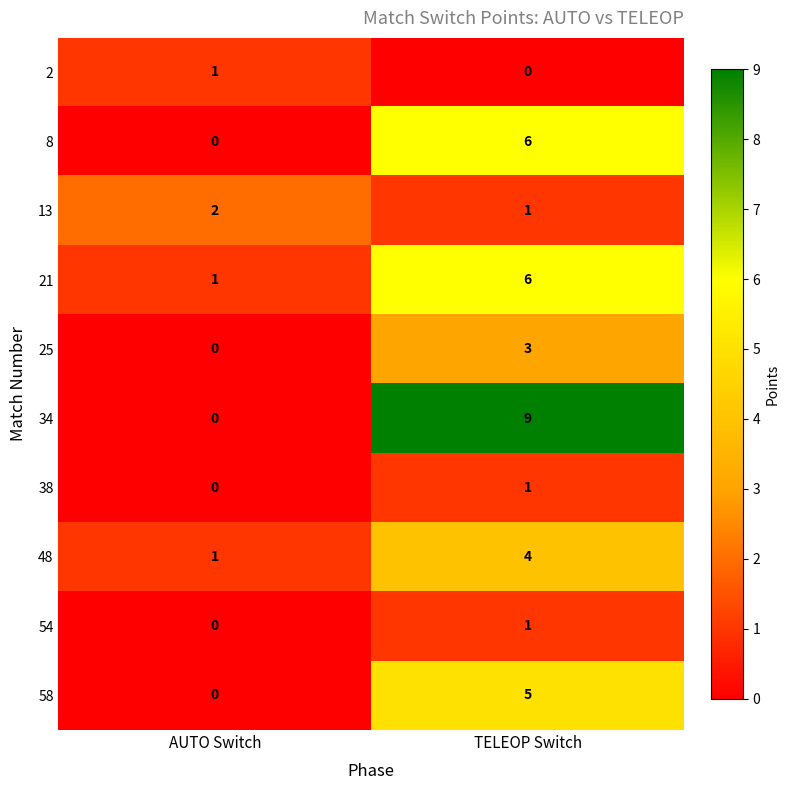

Which category has the highest value across all series?

TELEOP Switch